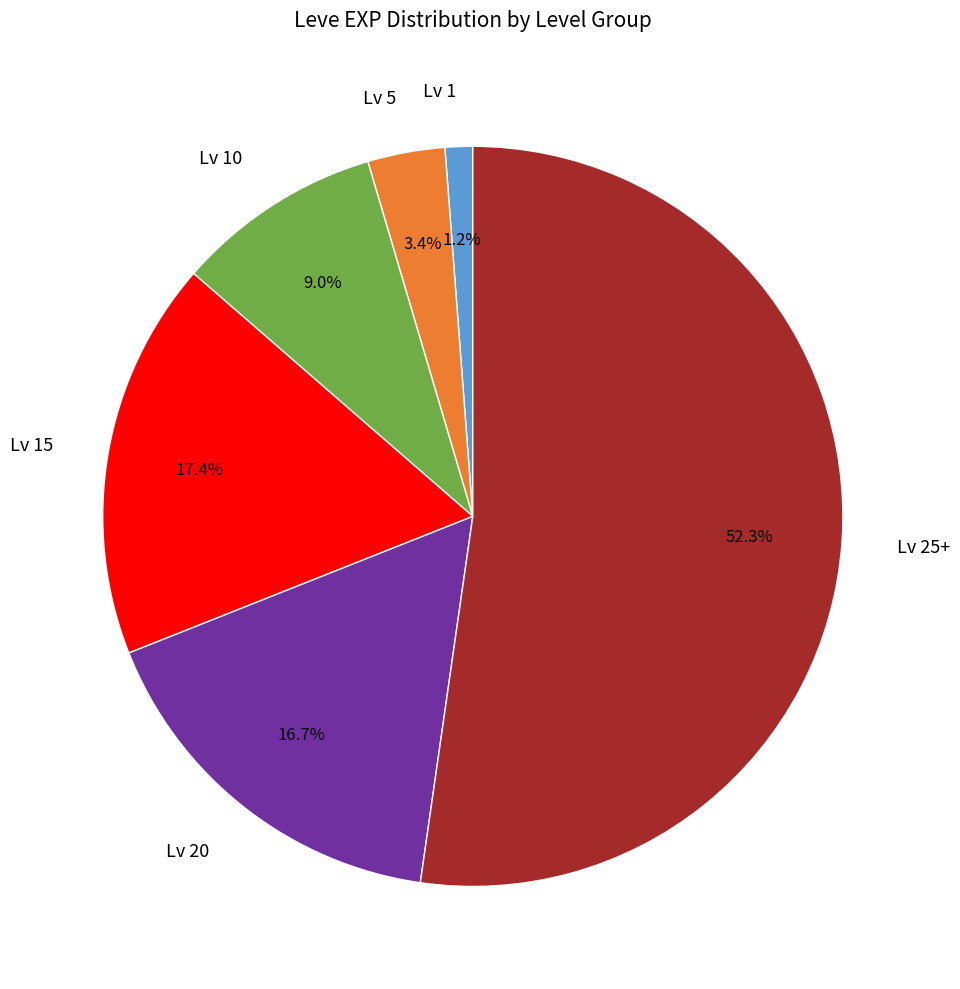

Rank the categories by value from highest to lowest.

Lv 25+, Lv 15, Lv 20, Lv 10, Lv 5, Lv 1